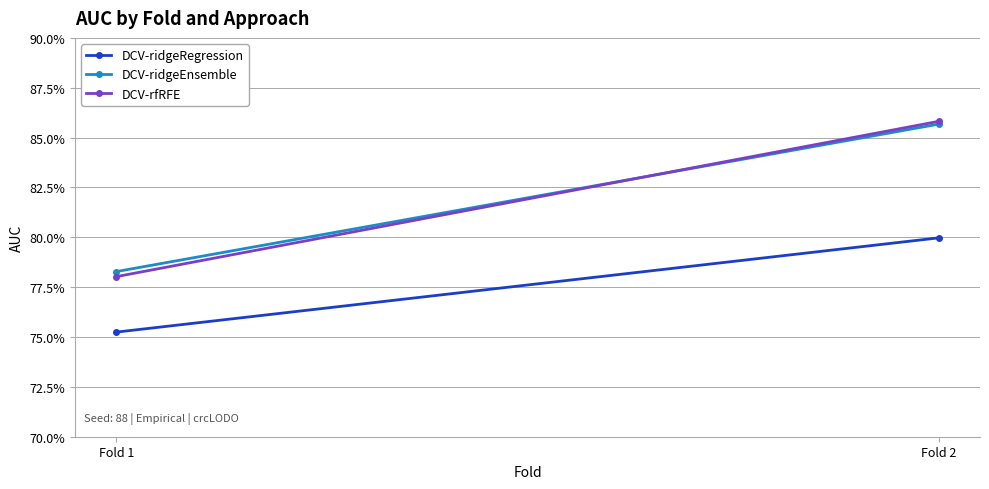

Count the DCV-ridgeEnsemble values in the range 0 to 1.

2